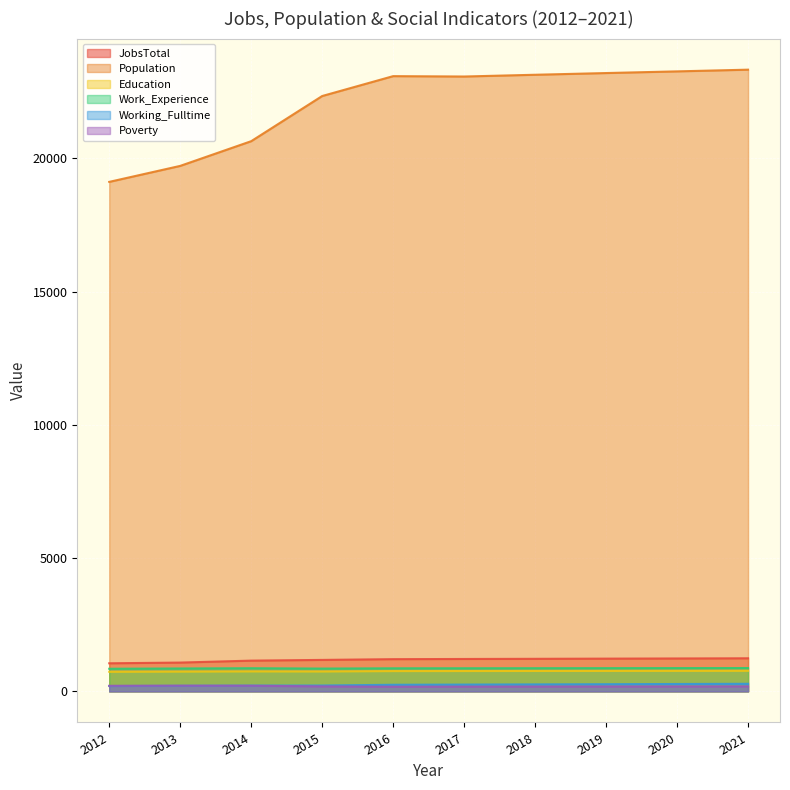

At which category is the sum across all series the highest?

2021